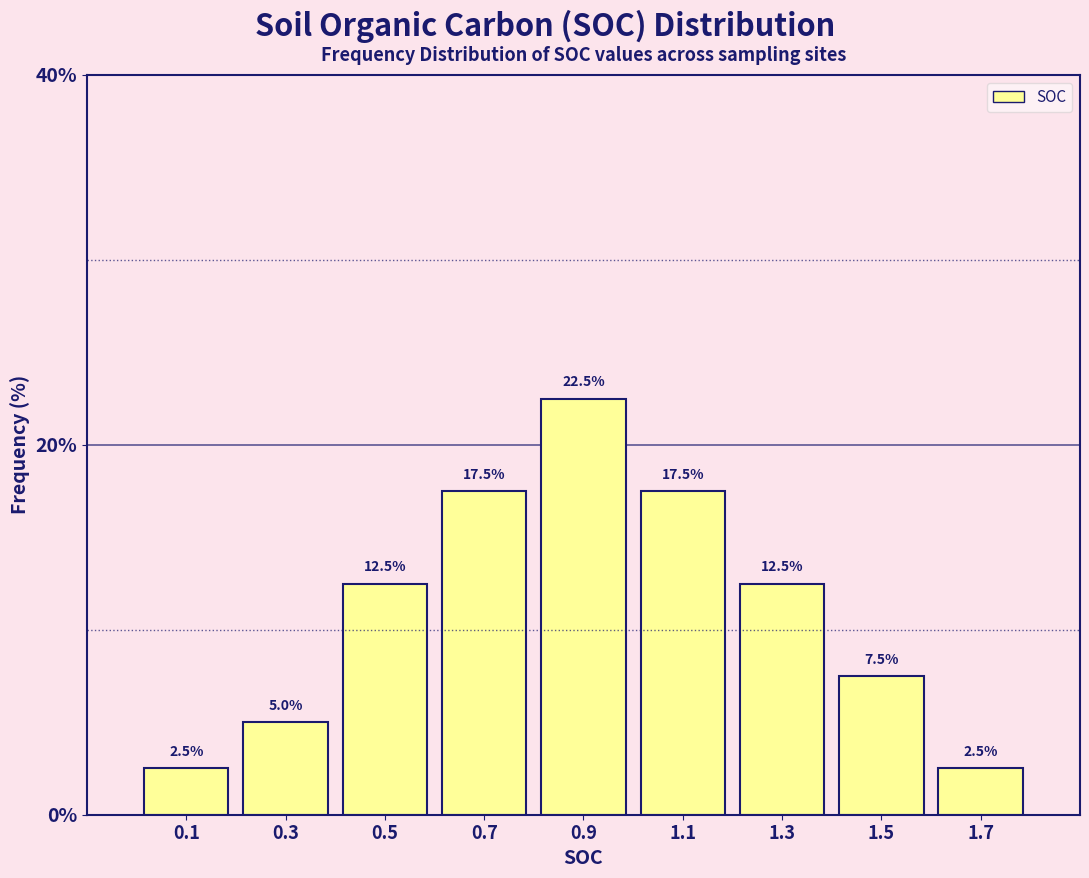

What is the height of the bar covering 0.0 to 0.2 on the x-axis?

2.5